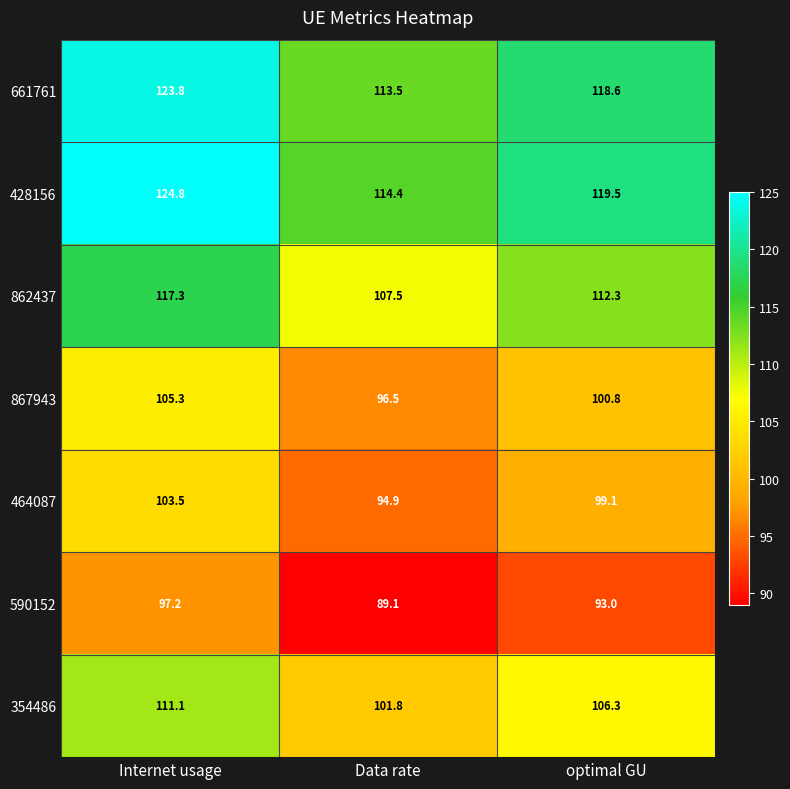

The value of 464087 at Data rate is 94.9. True or false?

True